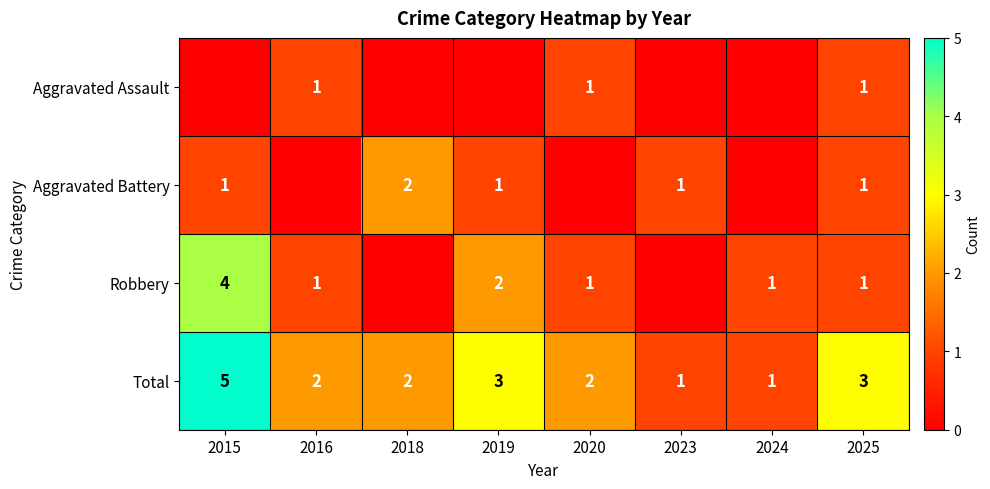

At how many categories does at least one series exceed 3?

1